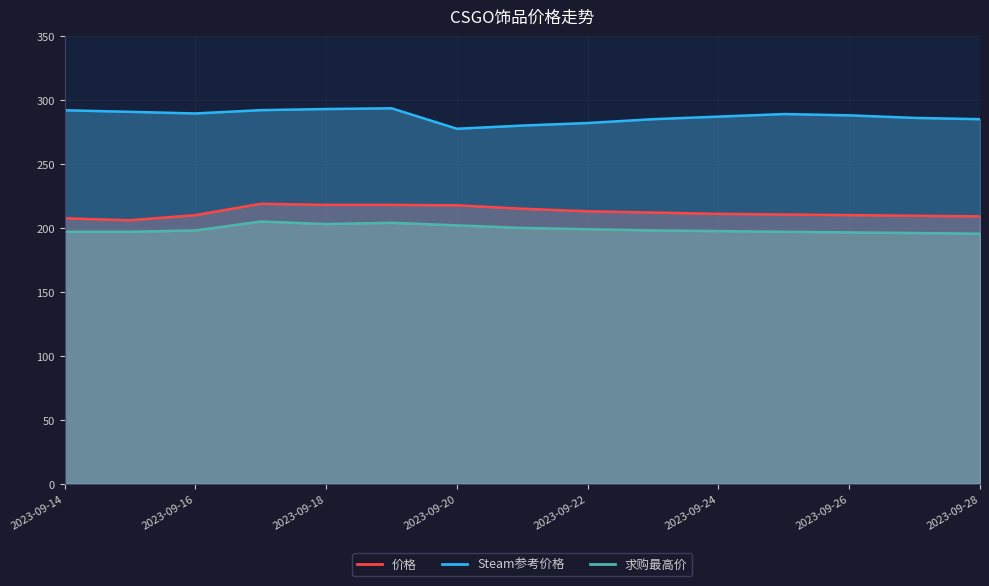

What is the difference between the maximum and second lowest values in the 求购最高价 series?

9.0